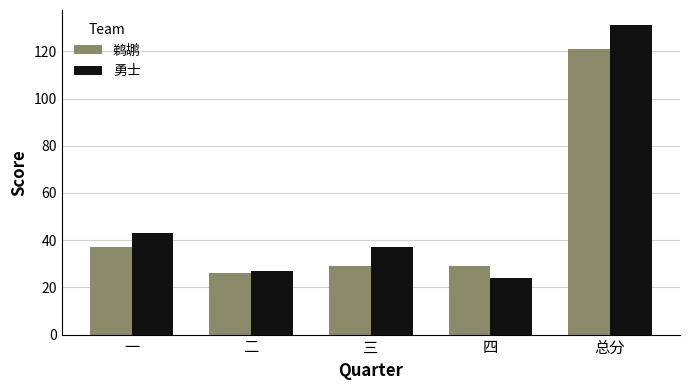

Which series has the widest spread of values?

勇士